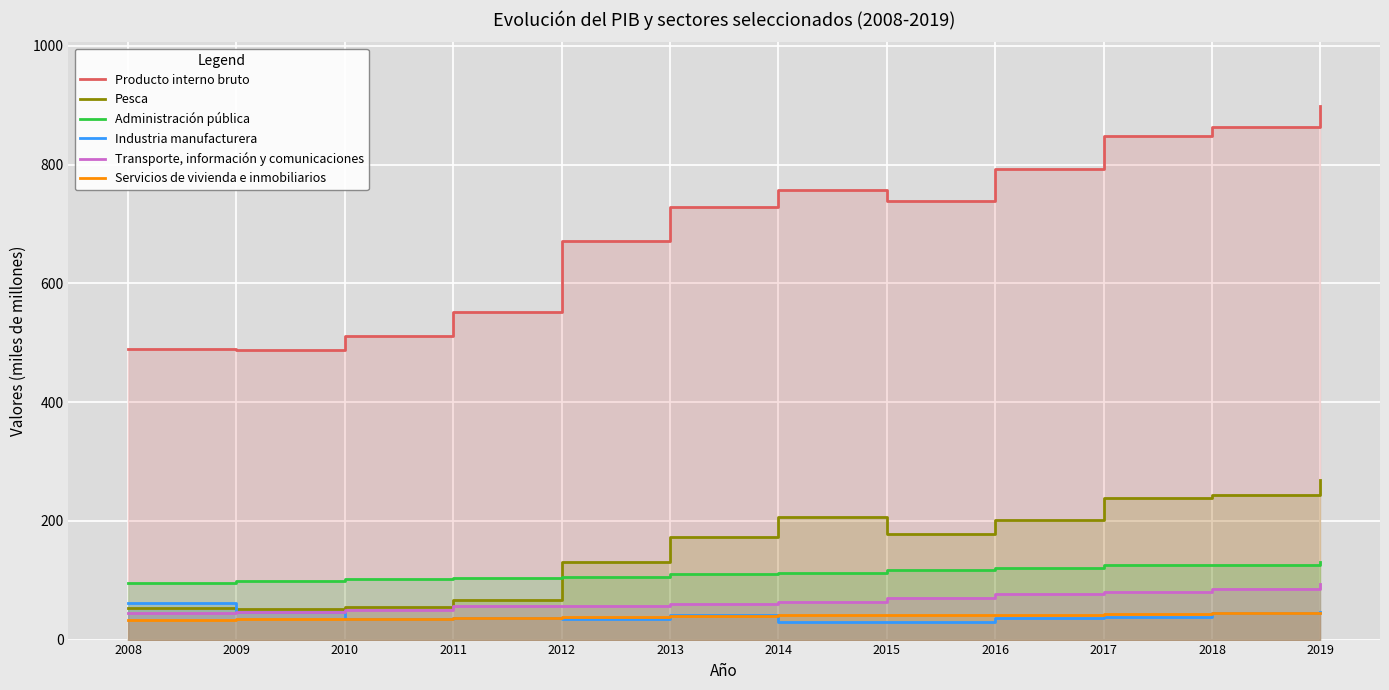

How many lines are shown in the chart?

6